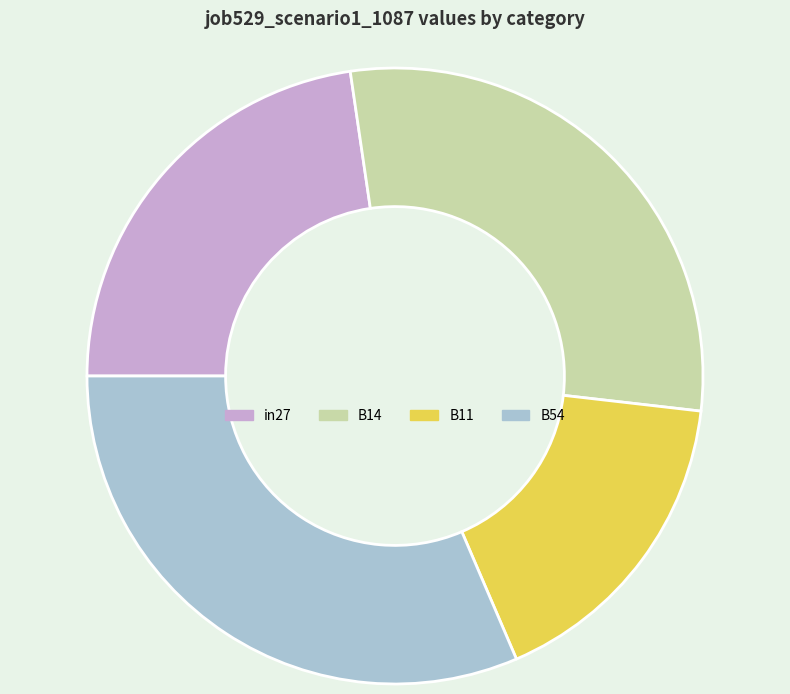

Which category has the smallest portion of the pie?

B11